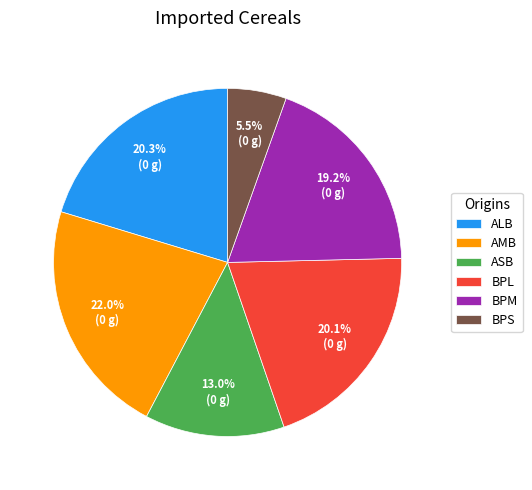

What is the smallest slice in the pie chart?

BPS